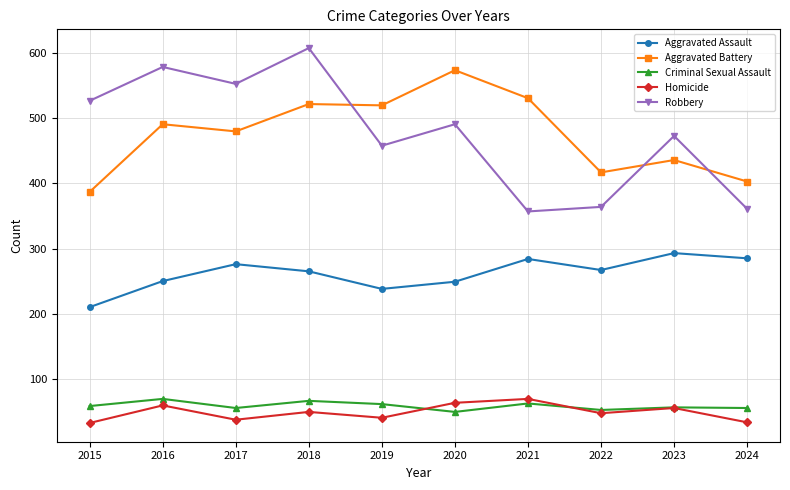

True or false: Robbery has more than 2 interior local peaks.

True